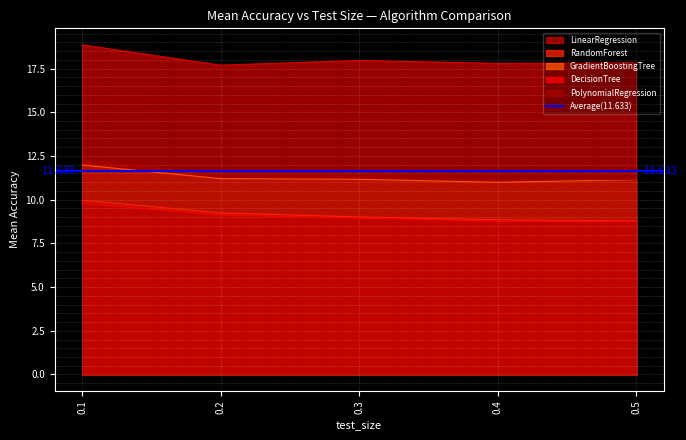

True or false: DecisionTree has a value of 9.1 at 0.2.

True